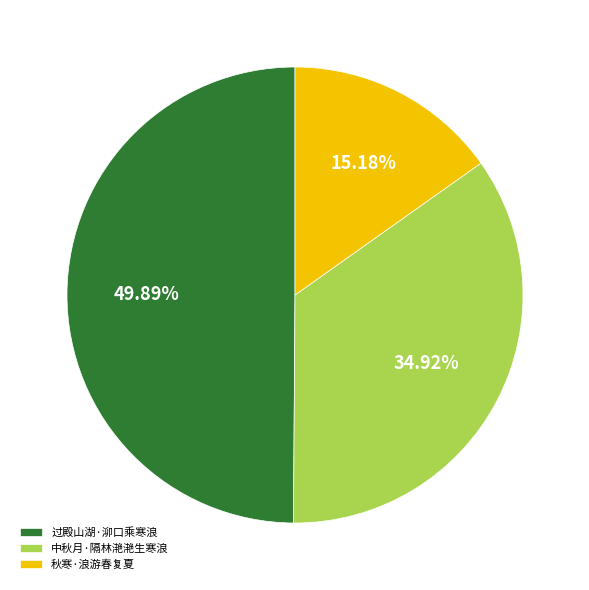

Does 中秋月·隔林滟滟生寒浪 represent more than half of the total?

No